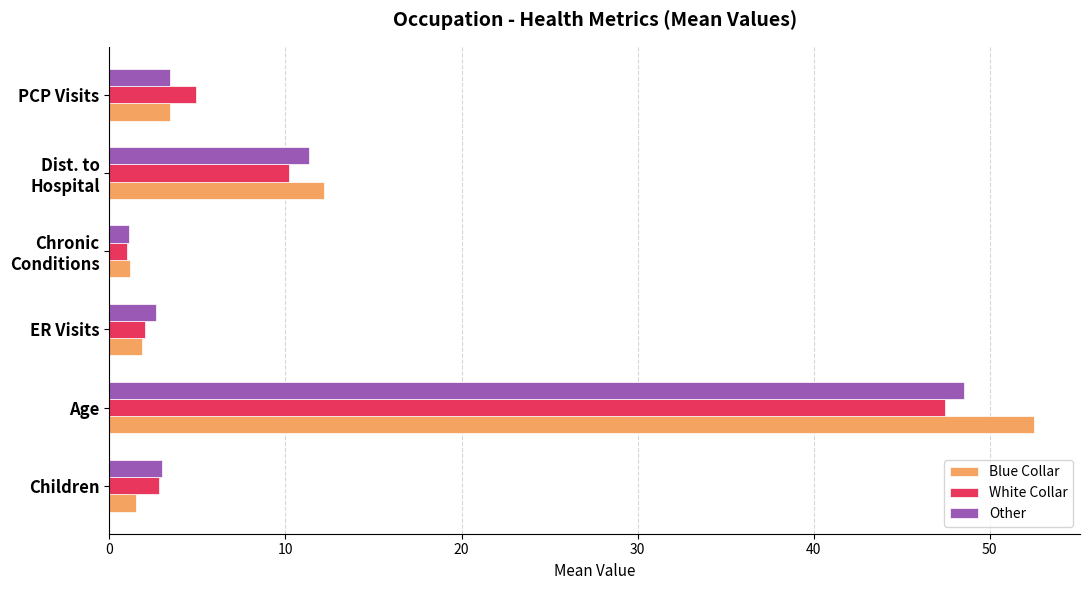

At which category is the sum across all series the highest?

Age